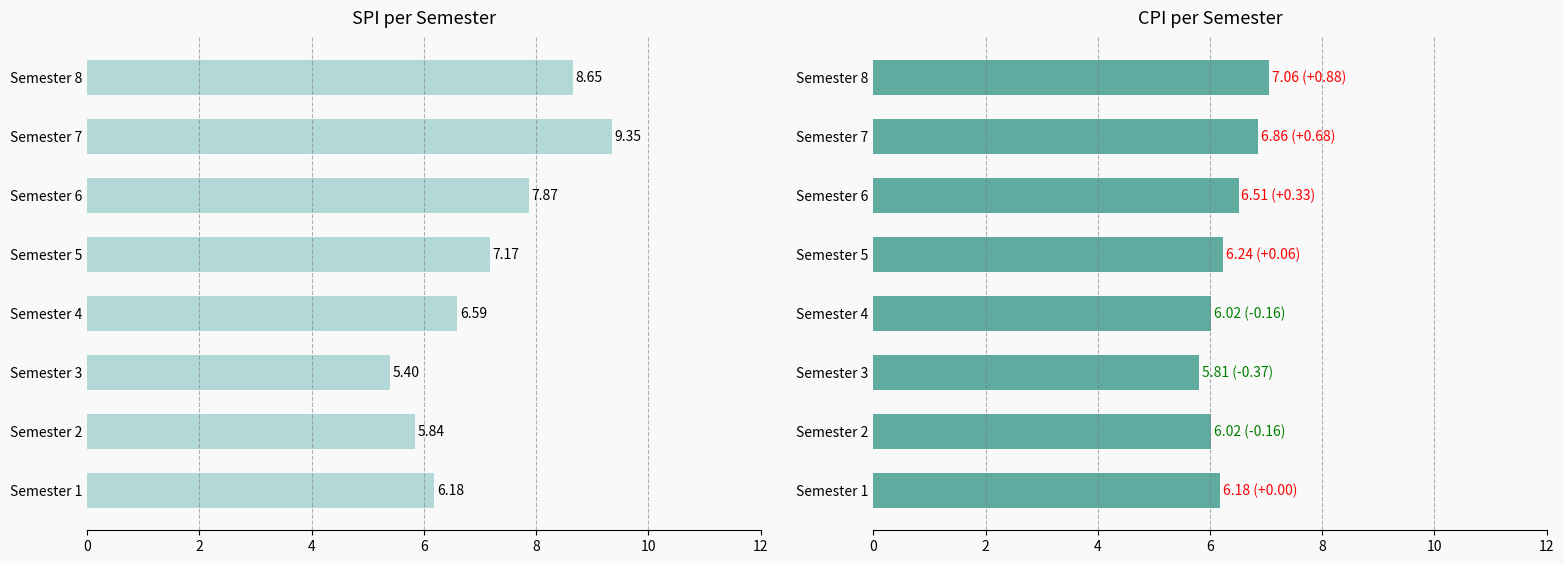

What is the average value of the CPI series?

6.3